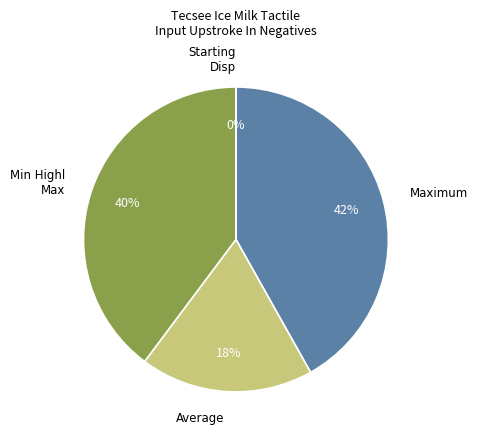

The Maximum slice represents 42% of the pie. True or false?

True